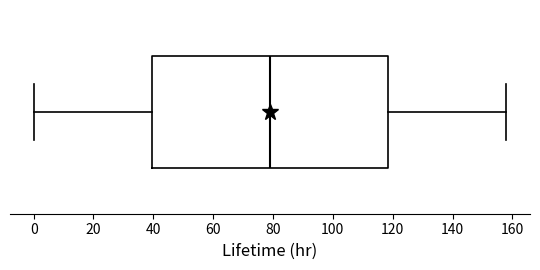

Where is the right edge of the box on the x-axis? The values are not printed on the chart, so give them approximately, as read against the axis.

118